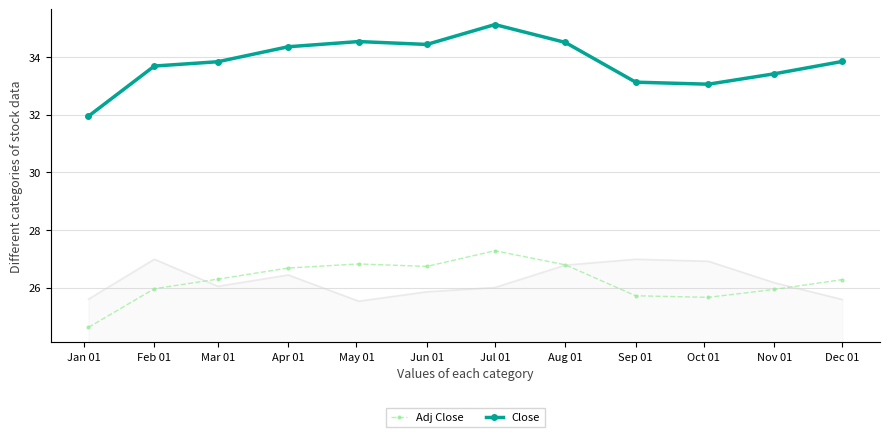

True or false: Volume has a value of 3422726.6 at Oct 01.

False